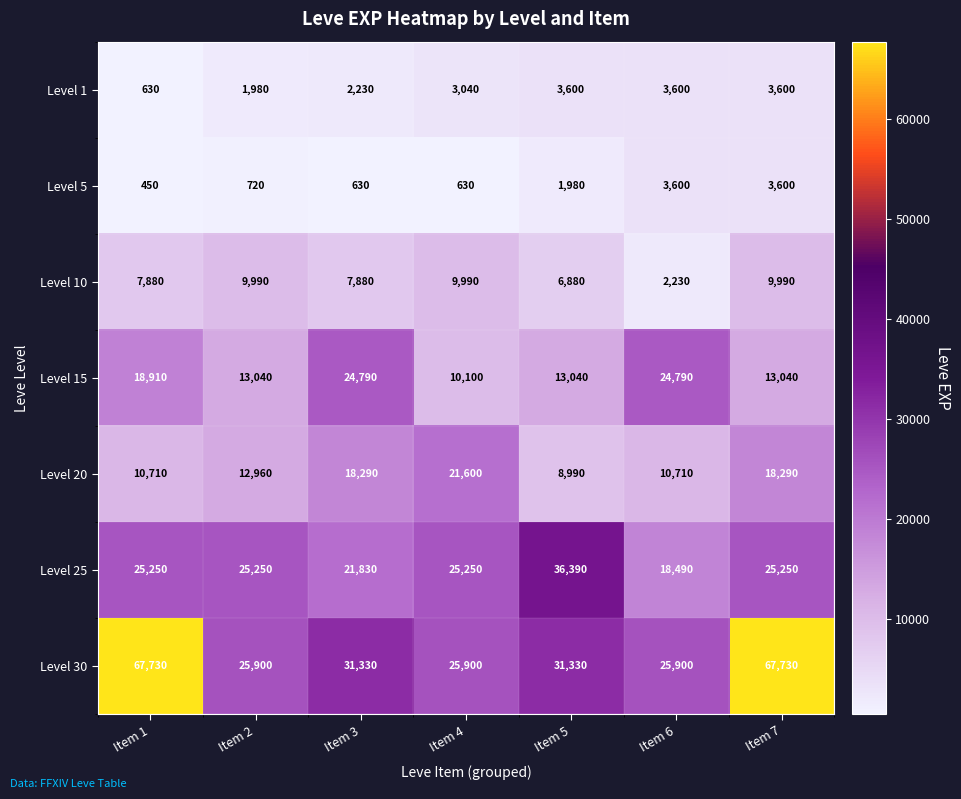

At how many categories does at least one series exceed 16091?

7